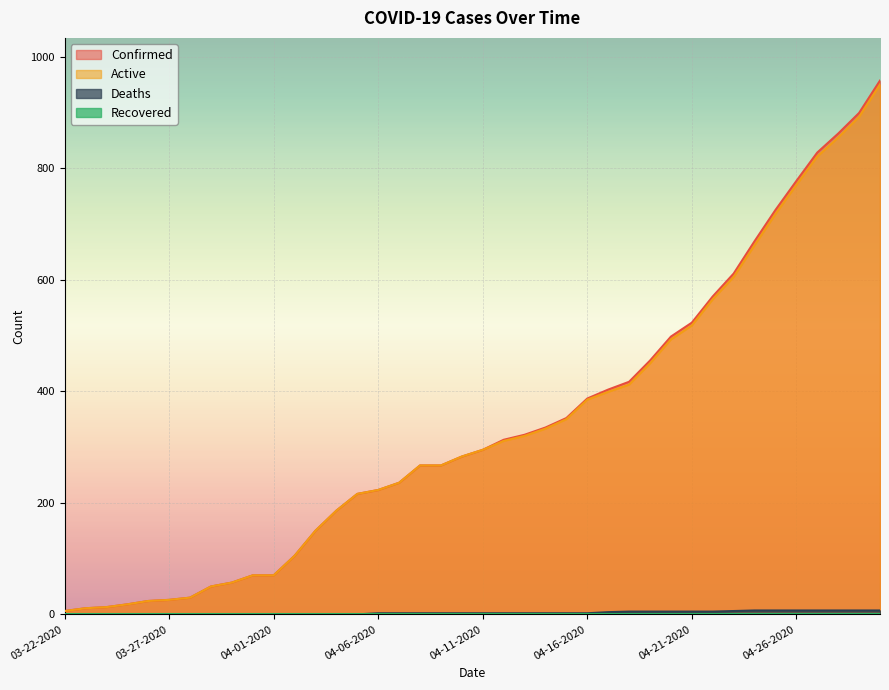

What is the maximum value shown in the chart?

957